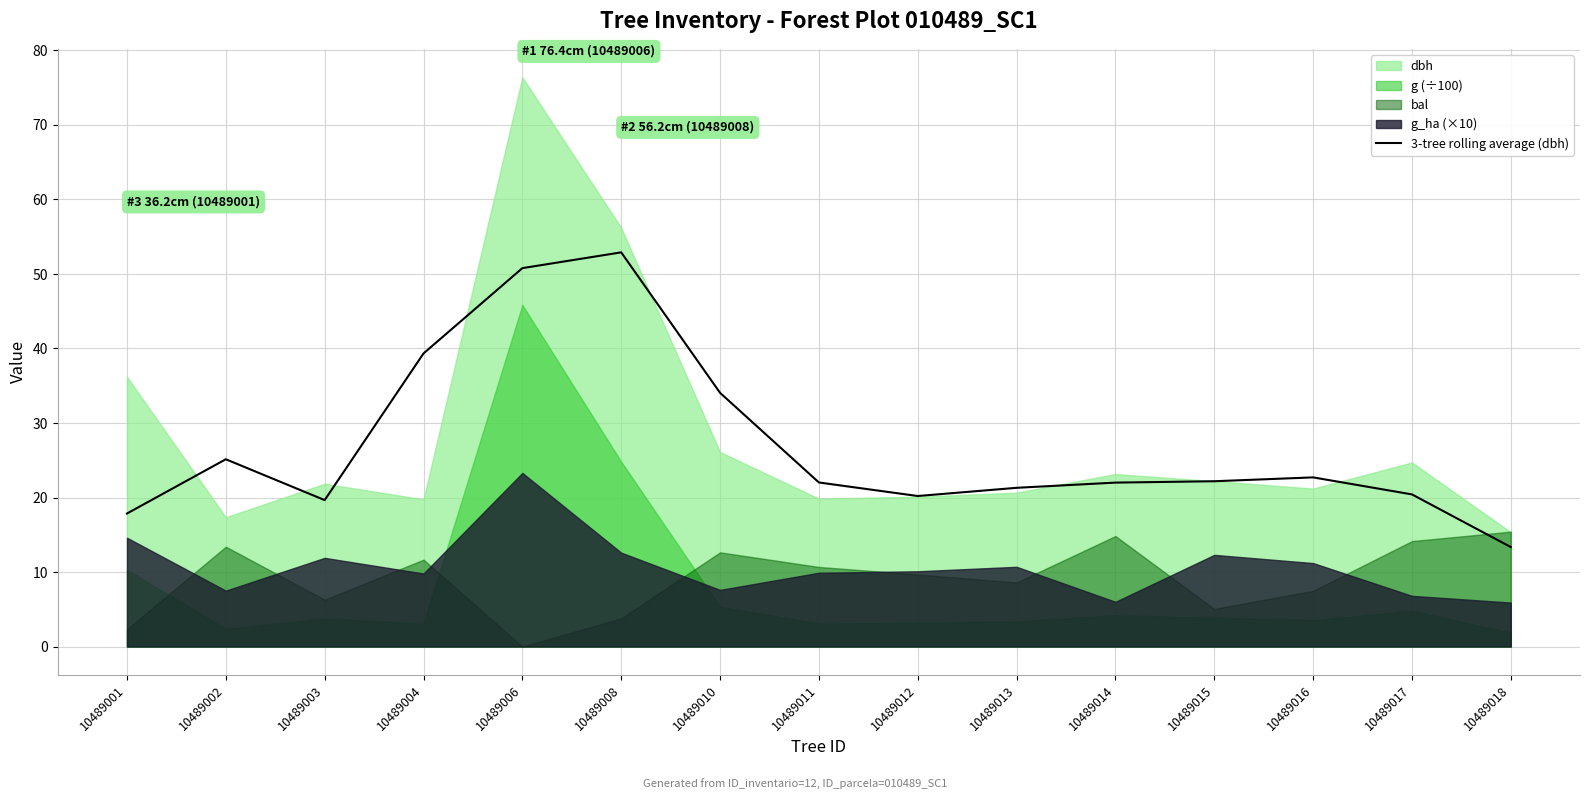

True or false: 3-tree rolling average (dbh) has a value of 20.4 at 10489017.

True